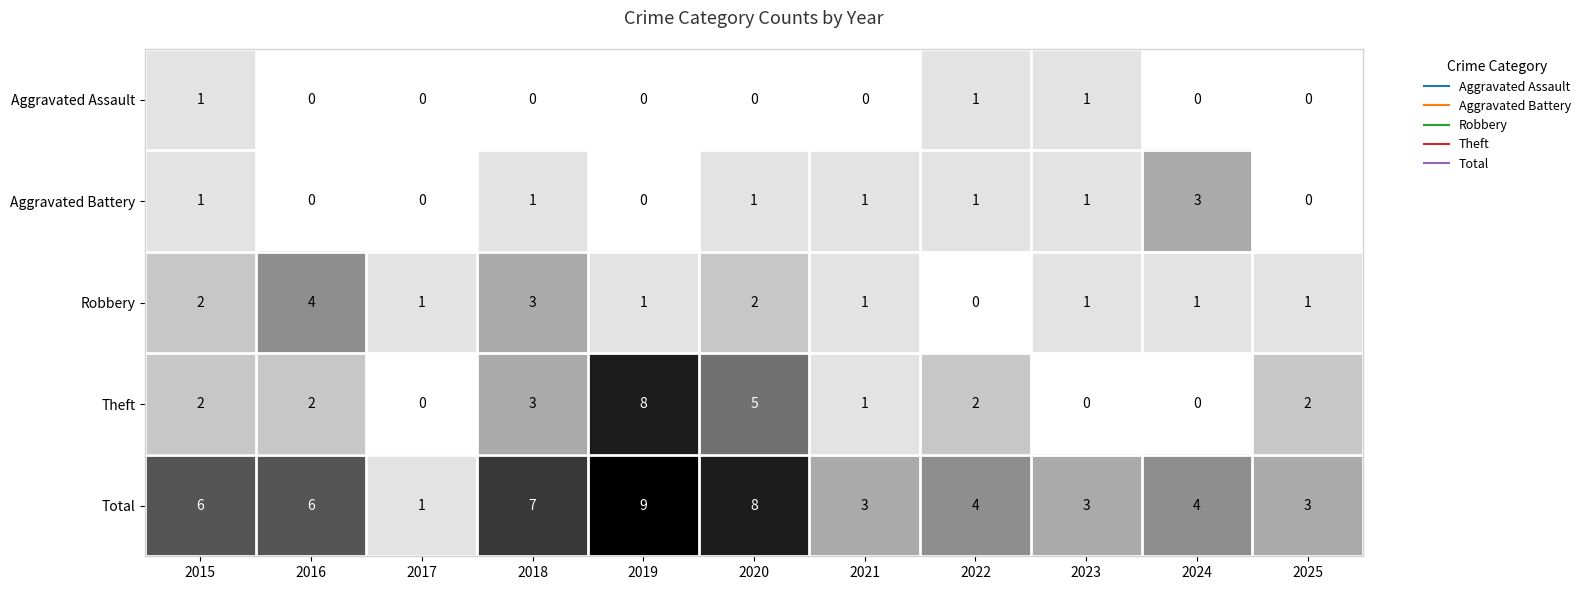

How many values in the Robbery series are below 1?

1